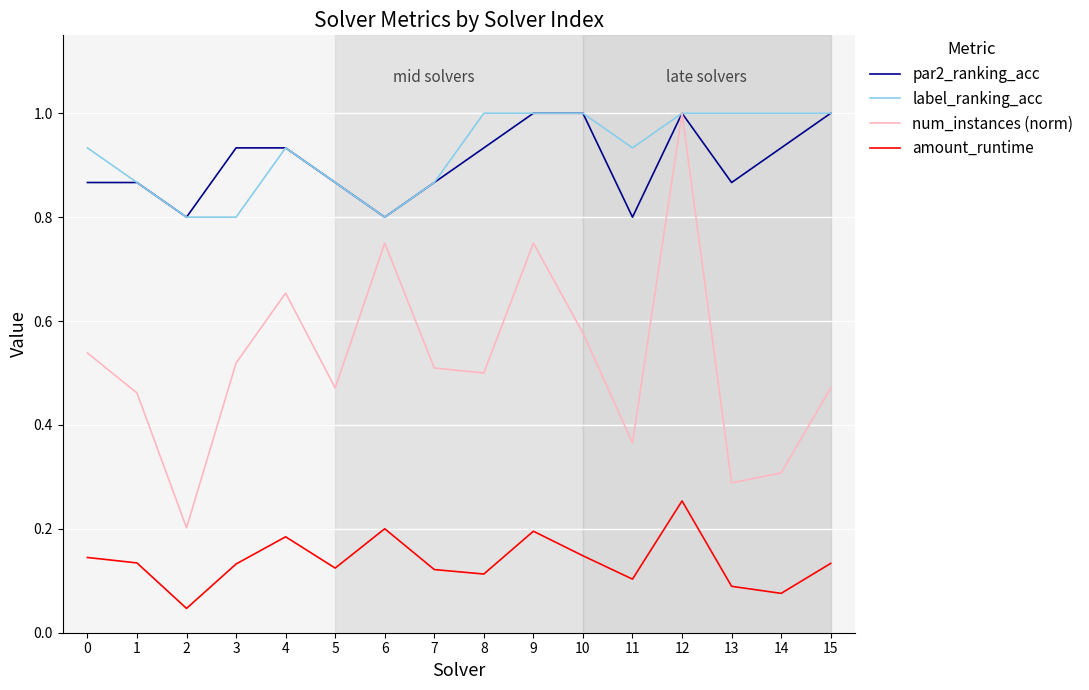

What is the highest value of the par2_ranking_acc series?

1.0